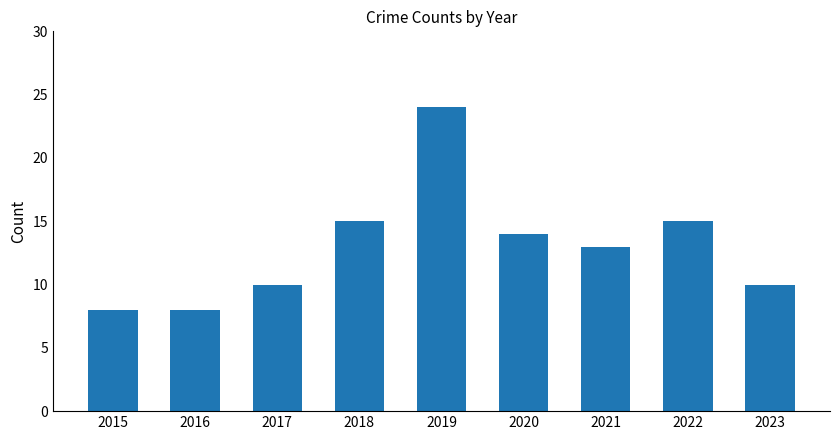

Approximately how many times larger is the value at 2020 compared to 2019?

0.6